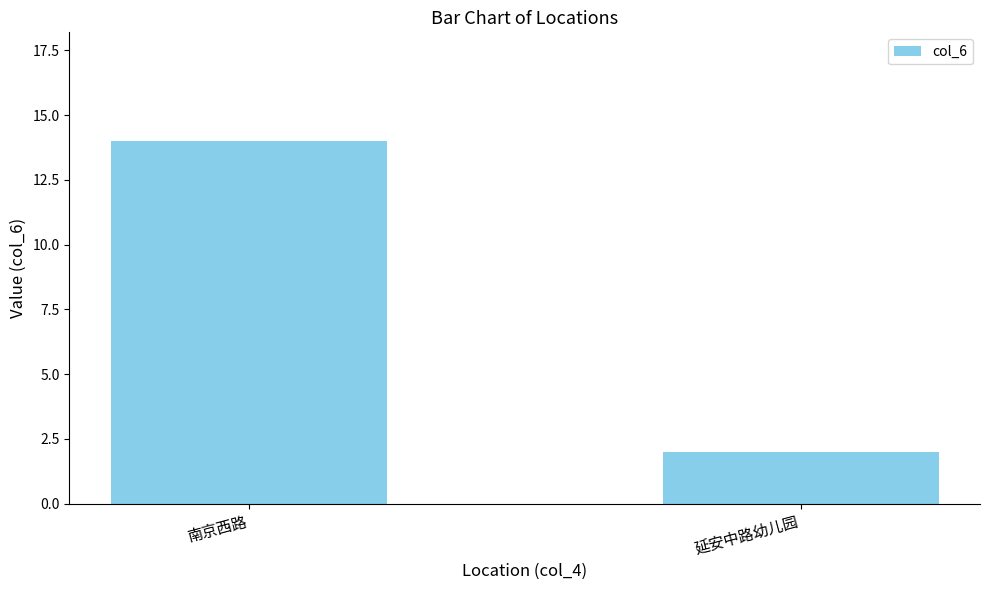

Which has a higher value, 南京西路 or 延安中路幼儿园?

南京西路